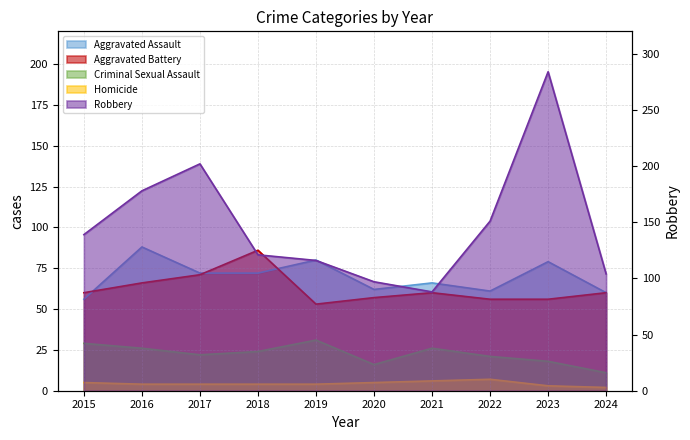

At which category does Robbery reach its first local peak?

2017